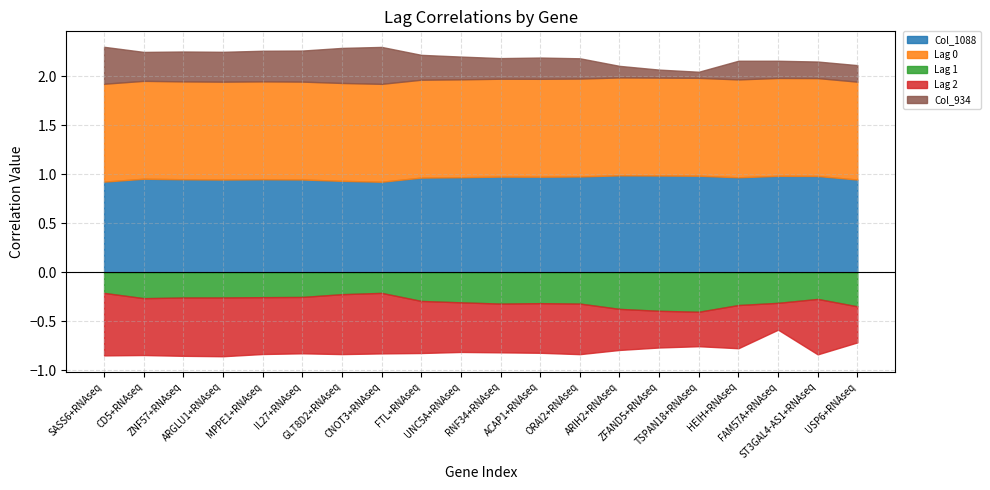

Which series has the widest spread of values?

Lag 2